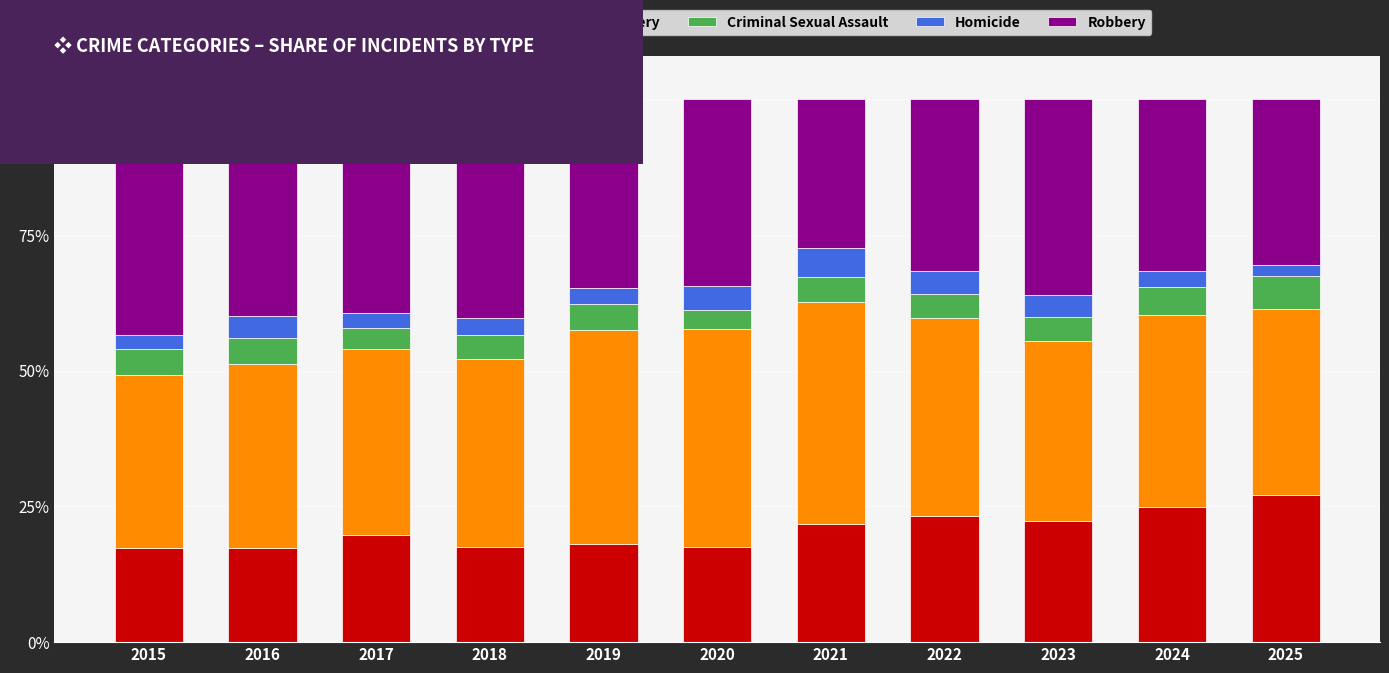

What is the total value across all series at 2021?

100.0